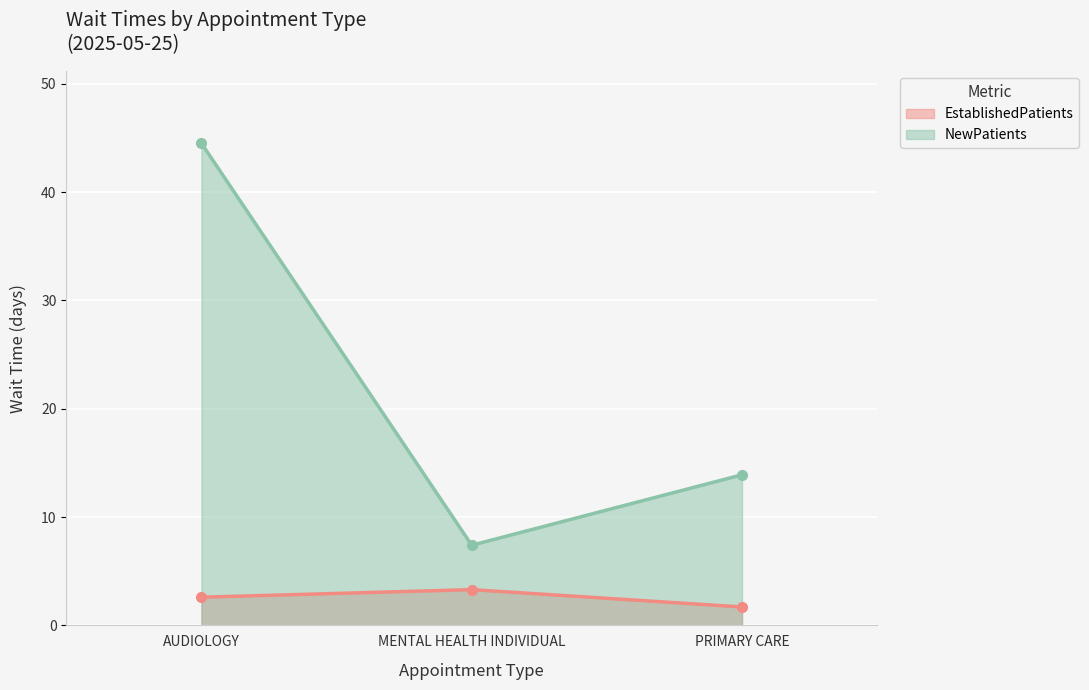

Count the EstablishedPatients values in the range 1 to 3.

2